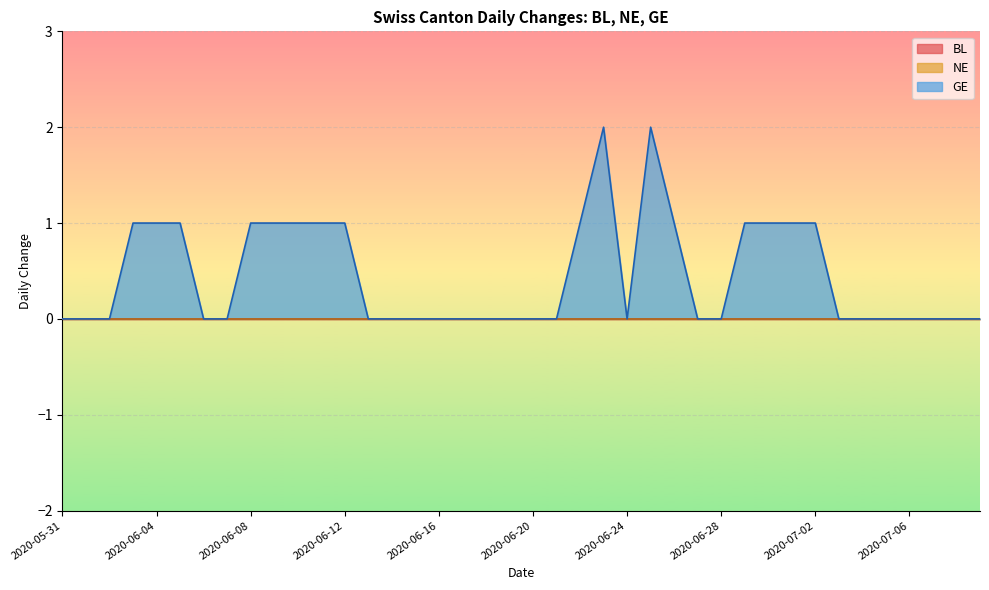

Is it true that NE equals 0 at 2020-06-21?

True